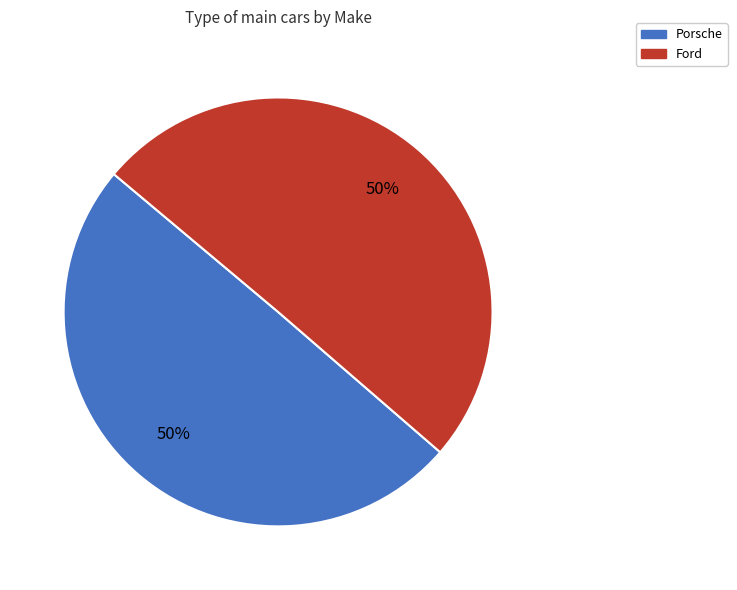

The Ford slice represents 50% of the pie. True or false?

True